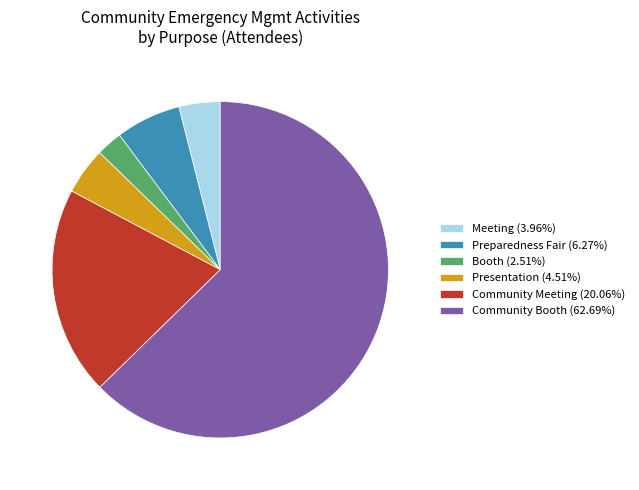

Is there any slice that represents more than half of the pie?

Yes